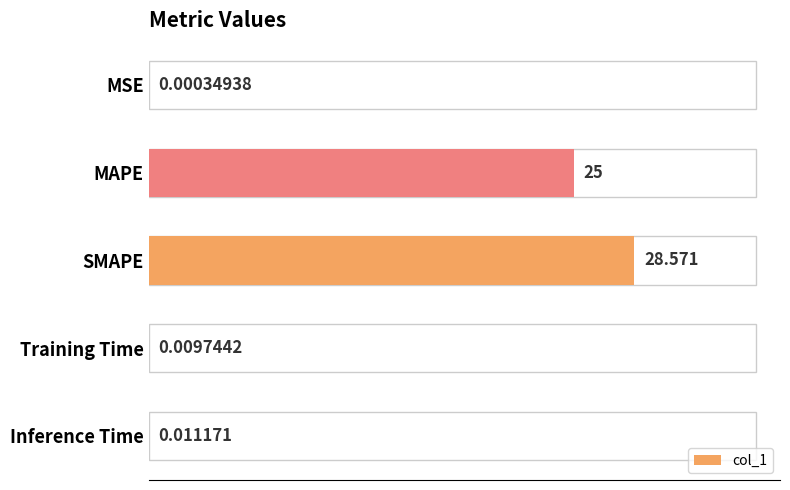

Rank the categories by value from highest to lowest.

SMAPE, MAPE, Inference Time, Training Time, MSE